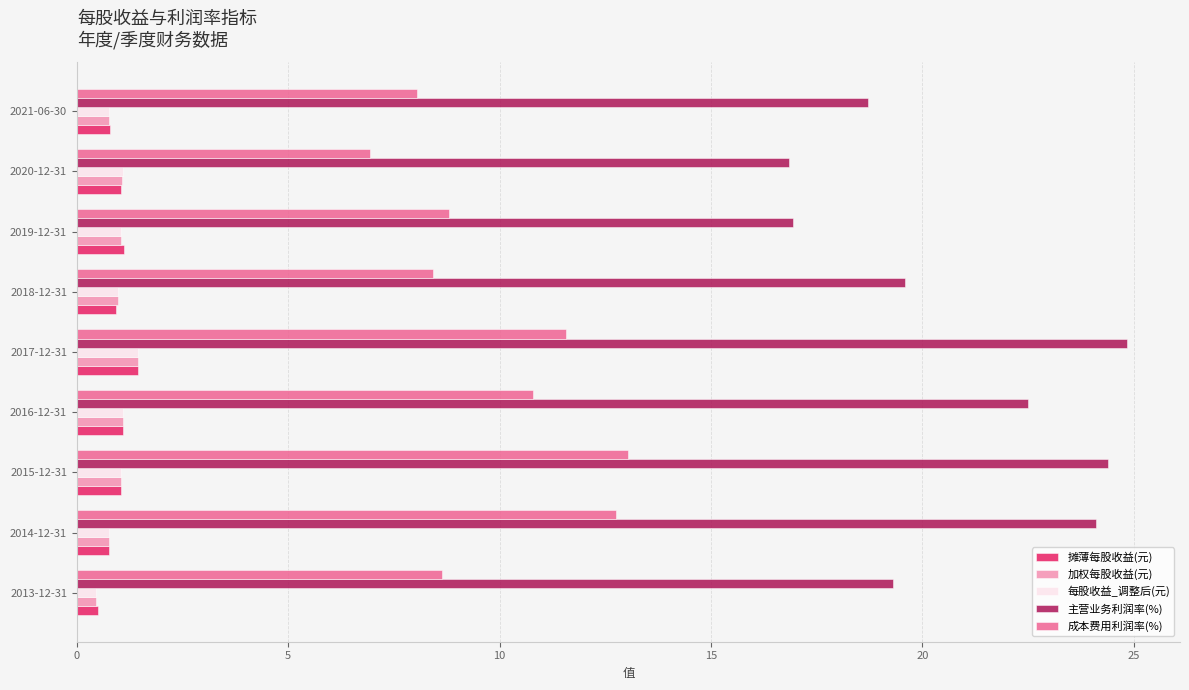

Which series has the largest range (max minus min)?

主营业务利润率(%)